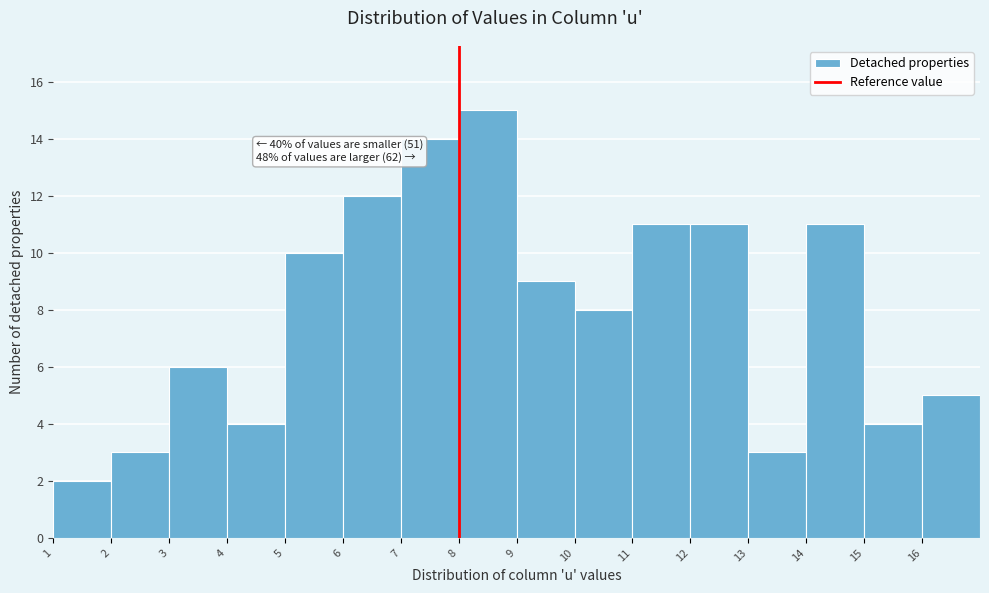

Over which range of the x-axis is the bar tallest?

8 to 9